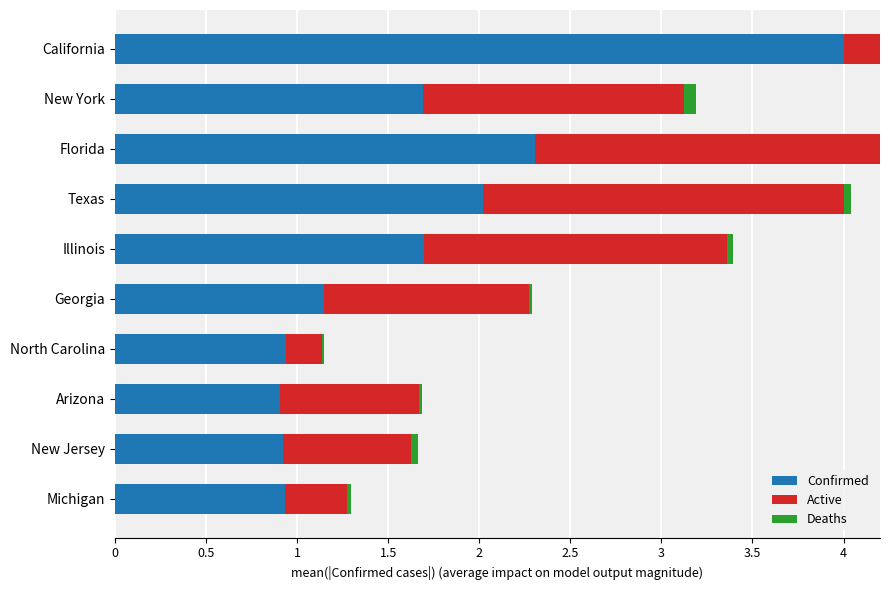

Count the Deaths values in the range 0 to 1.

10